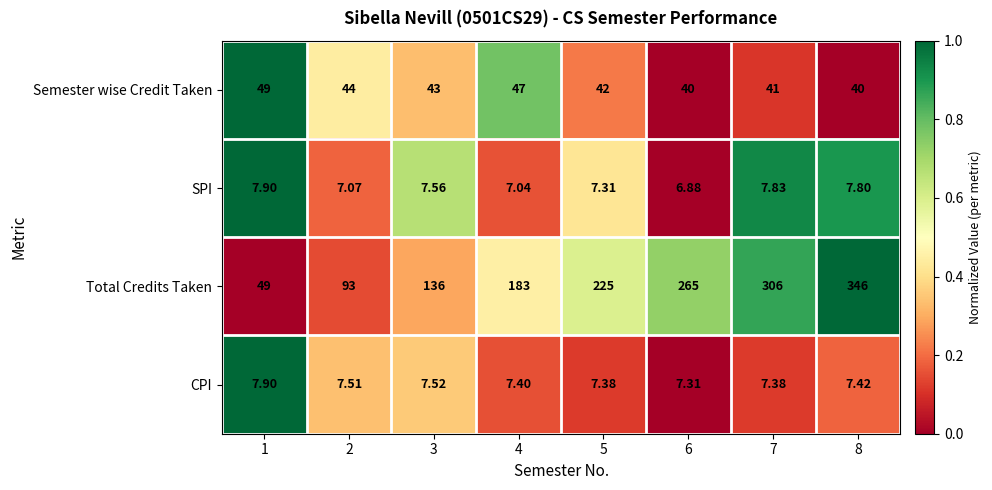

Is the value of SPI at 4 greater than the value of CPI at 1?

No